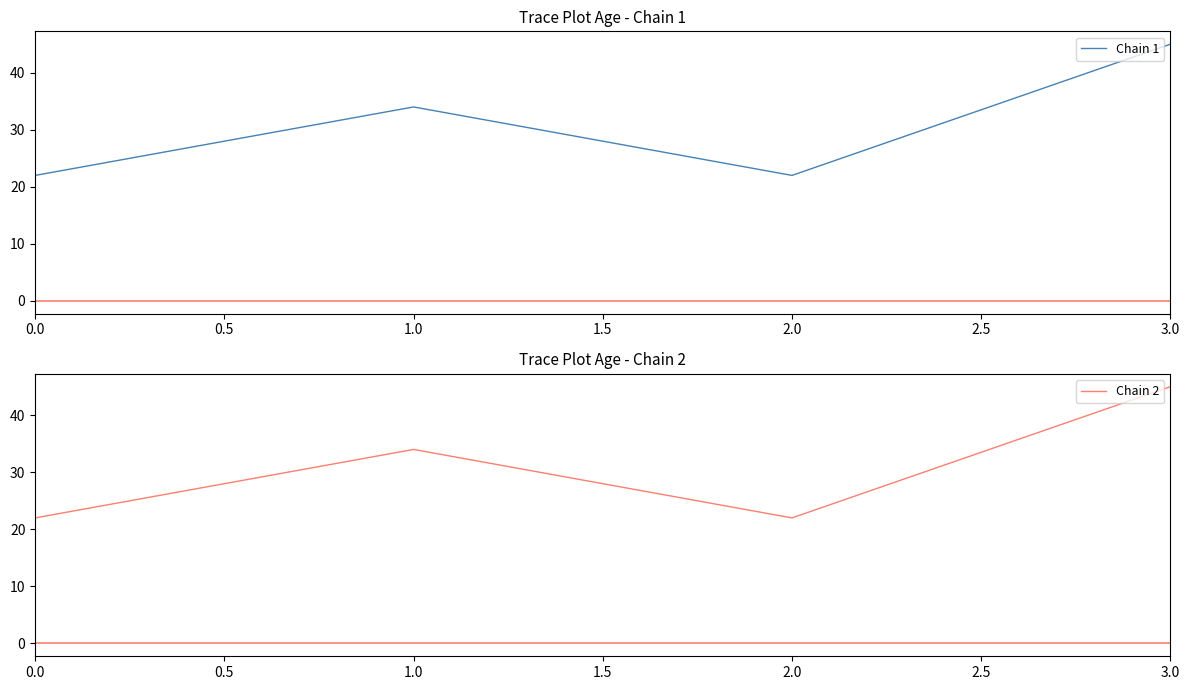

What is the minimum value for Chain 1?

22